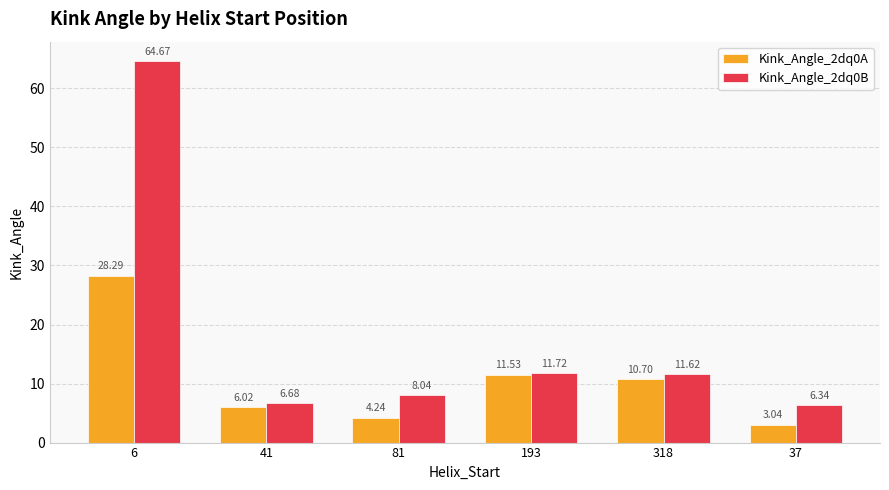

List the labels in order of Kink_Angle_2dq0A value, largest first.

6, 193, 318, 41, 81, 37